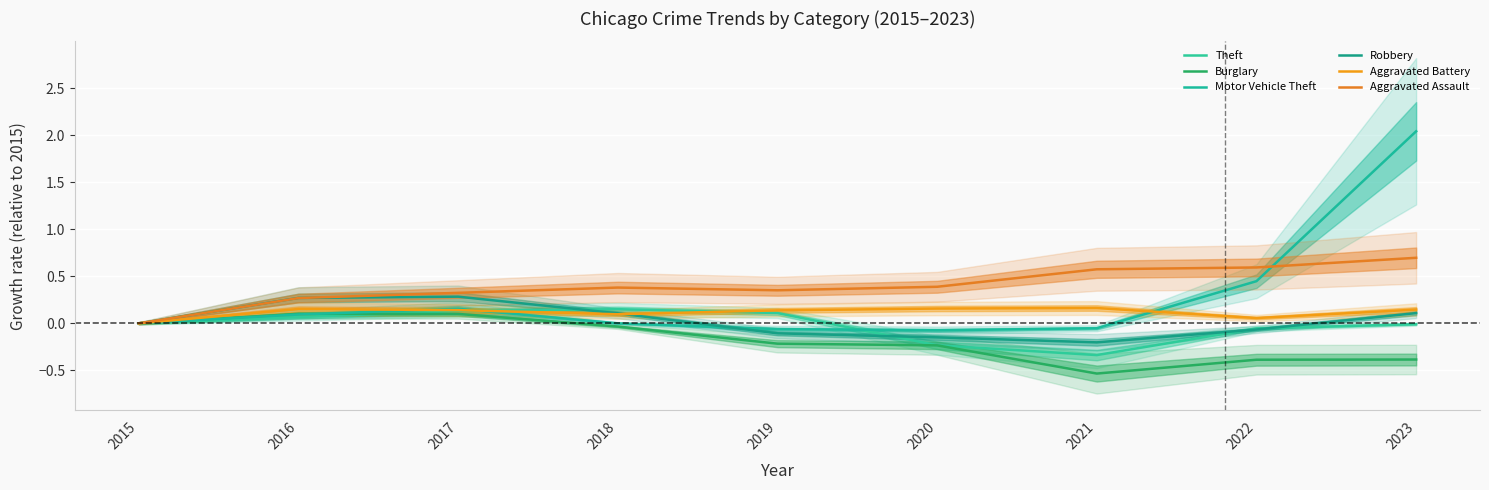

What is the difference between the maximum and minimum values in the Robbery series?

0.5